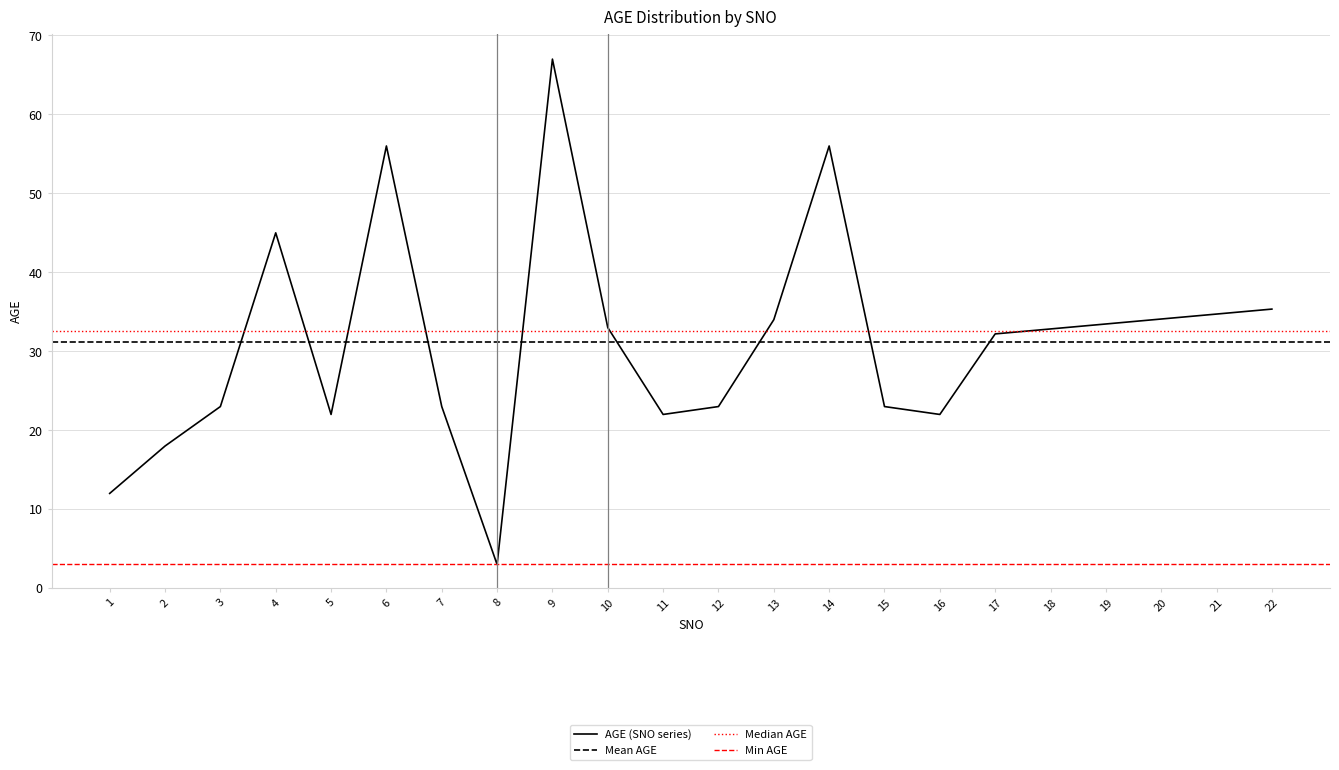

What is the maximum value shown in the chart?

67.0